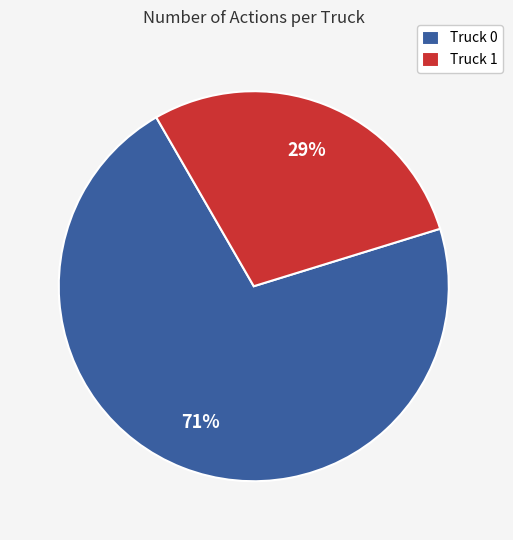

Does any single category account for the majority?

Yes